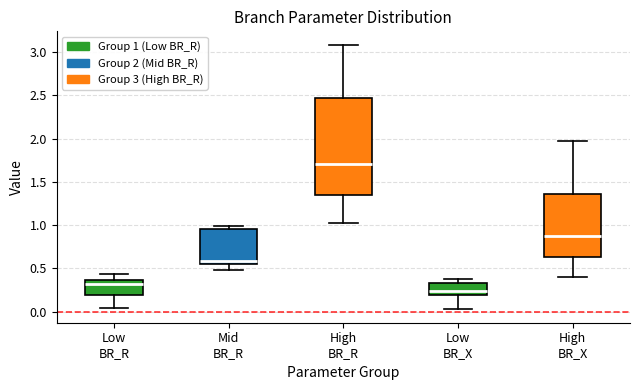

Reading left to right, read every box against the y-axis: the position of its median line, the range the box covers, and the ends of its whiskers. The values are not printed on the chart, so give them approximately, as read against the axis.

Low BR_R: median 0.30, box 0.20 to 0.35, whiskers 0.05 to 0.45
Mid BR_R: median 0.60, box 0.55 to 0.95, whiskers 0.50 to 1.00
High BR_R: median 1.70, box 1.35 to 2.45, whiskers 1.00 to 3.10
Low BR_X: median 0.25, box 0.20 to 0.35, whiskers 0.05 to 0.40
High BR_X: median 0.85, box 0.65 to 1.35, whiskers 0.40 to 1.95